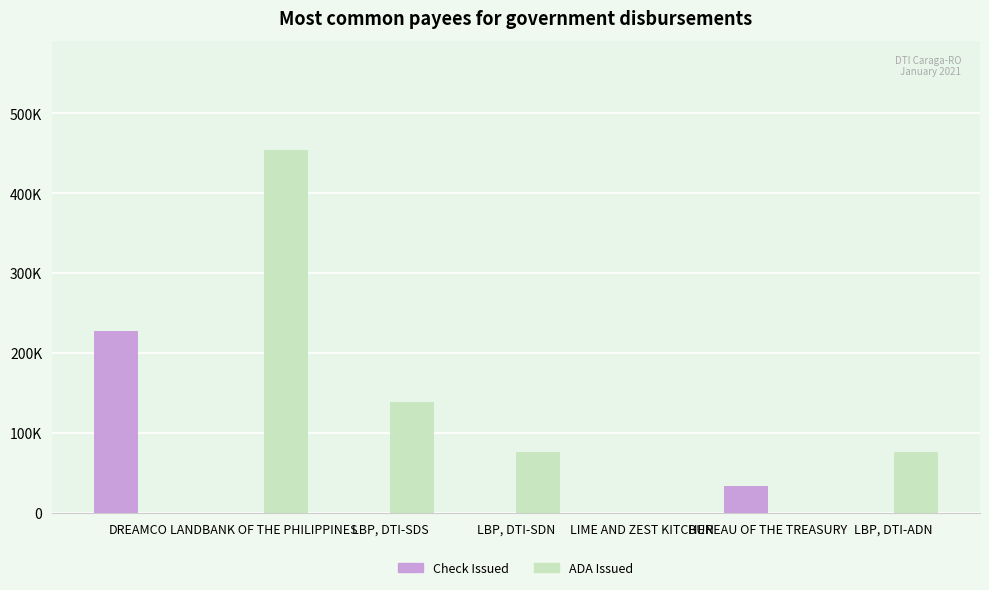

Are the bars horizontal?

No